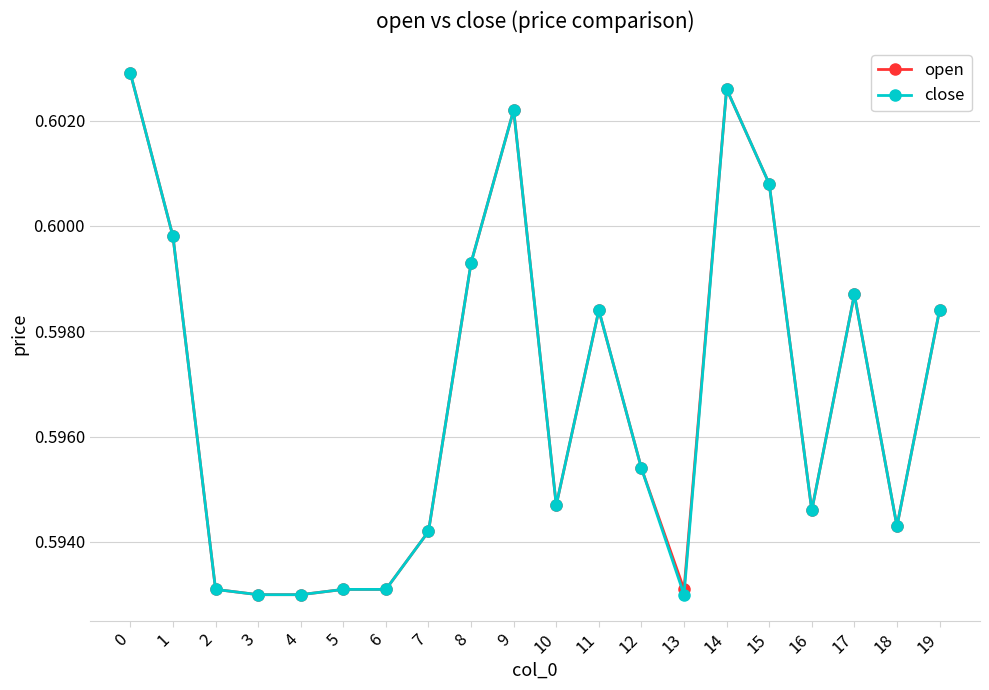

Is the value of open at 19 greater than the value of close at 12?

Yes